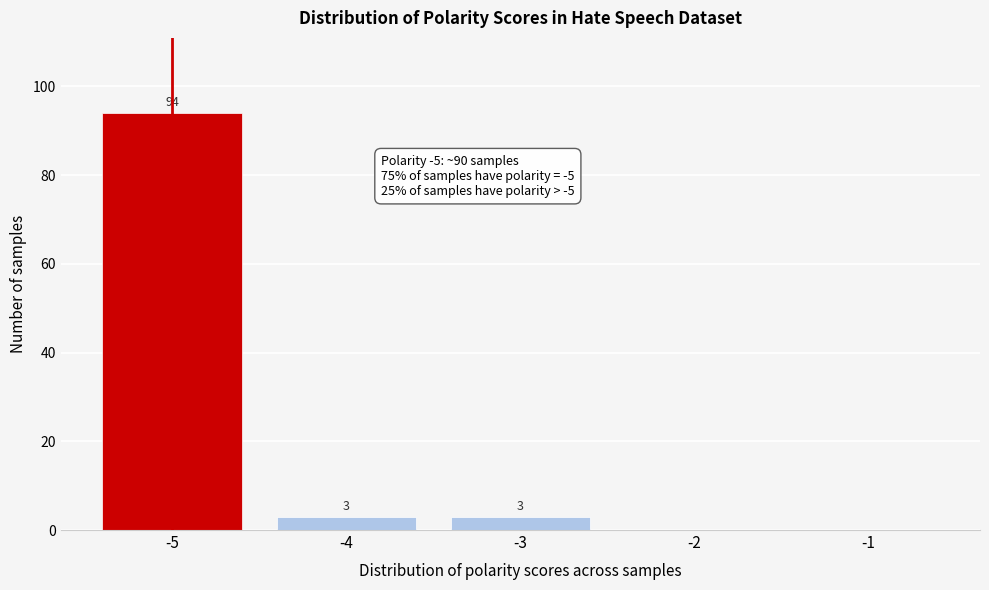

Reading left to right, list all the values displayed in this chart.

-5=94	-4=3	-3=3	-2=0	-1=0